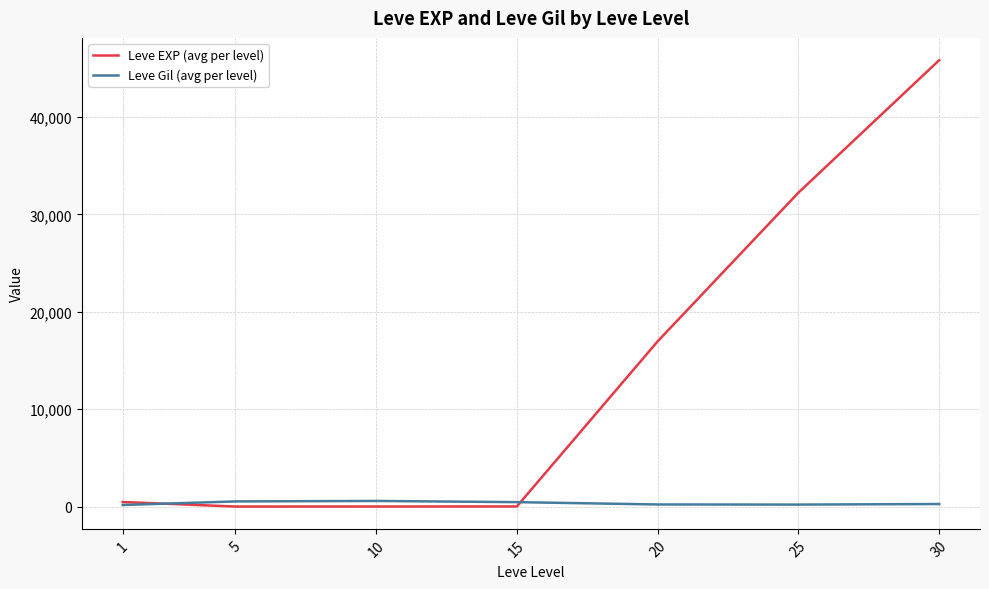

Count the number of data series in this chart.

2